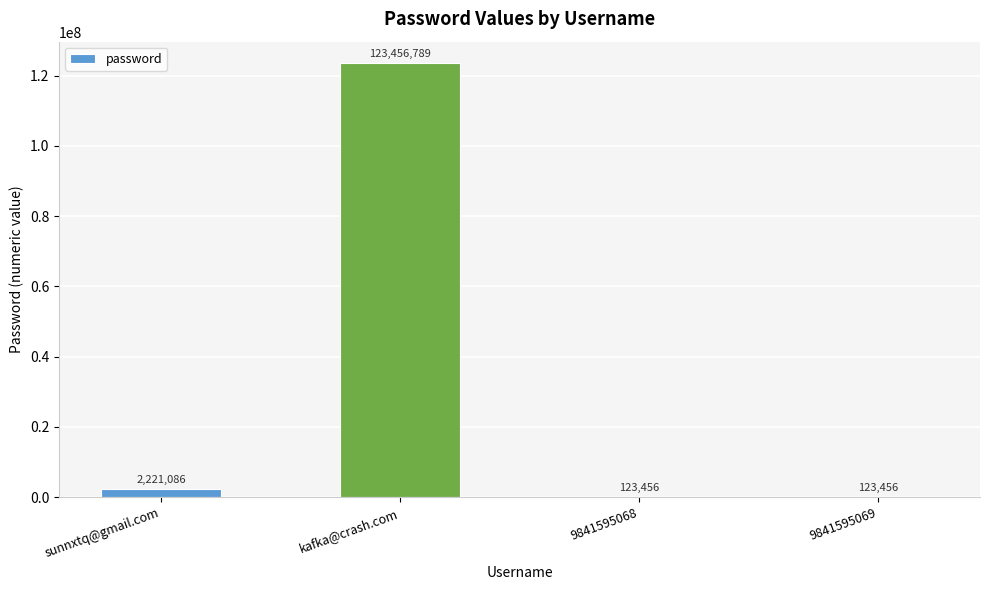

What is the sum of the values at kafka@crash.com and 9841595069?

123580245